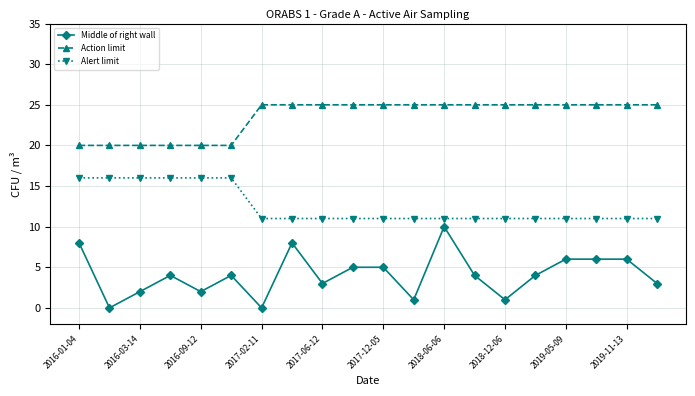

Is this an area chart (filled region under the line)?

No